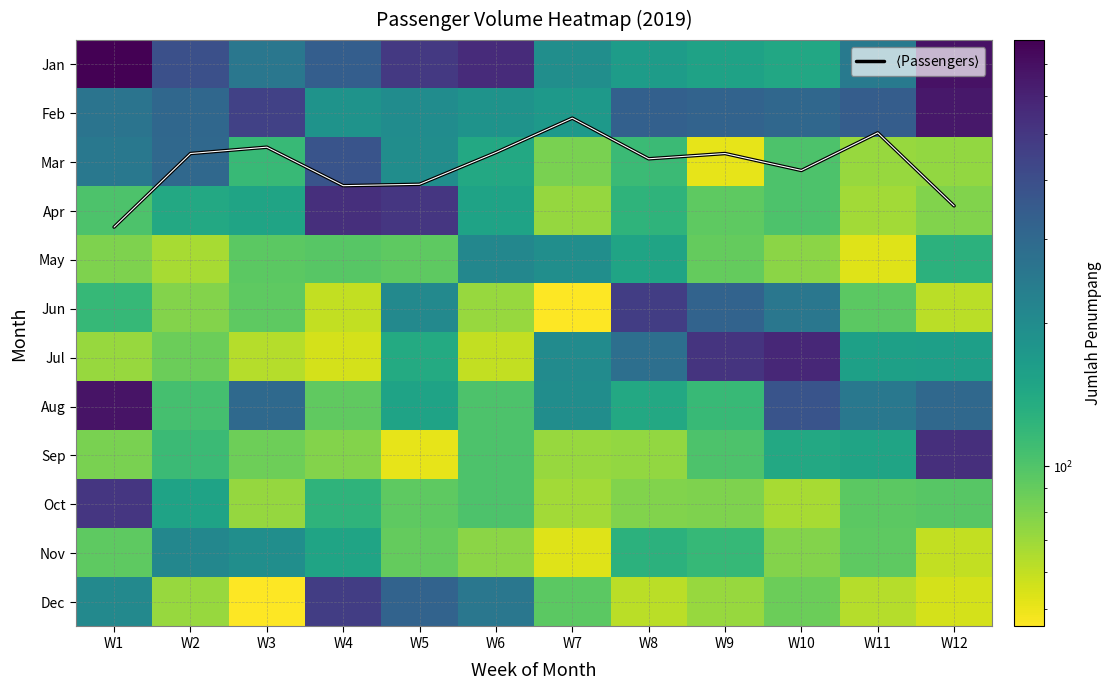

What is the total value across all series at W10?

2305.2